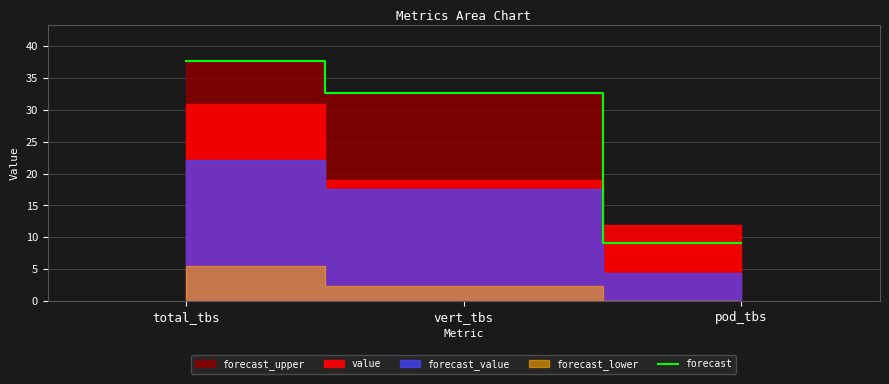

Approximately how many times larger is the value at vert_tbs compared to total_tbs?

0.9